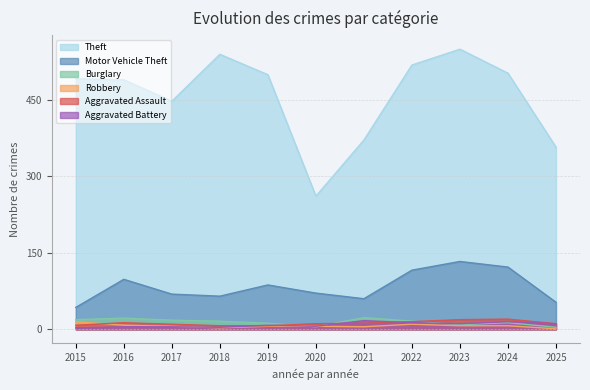

At which label does Aggravated Assault reach its peak?

2024